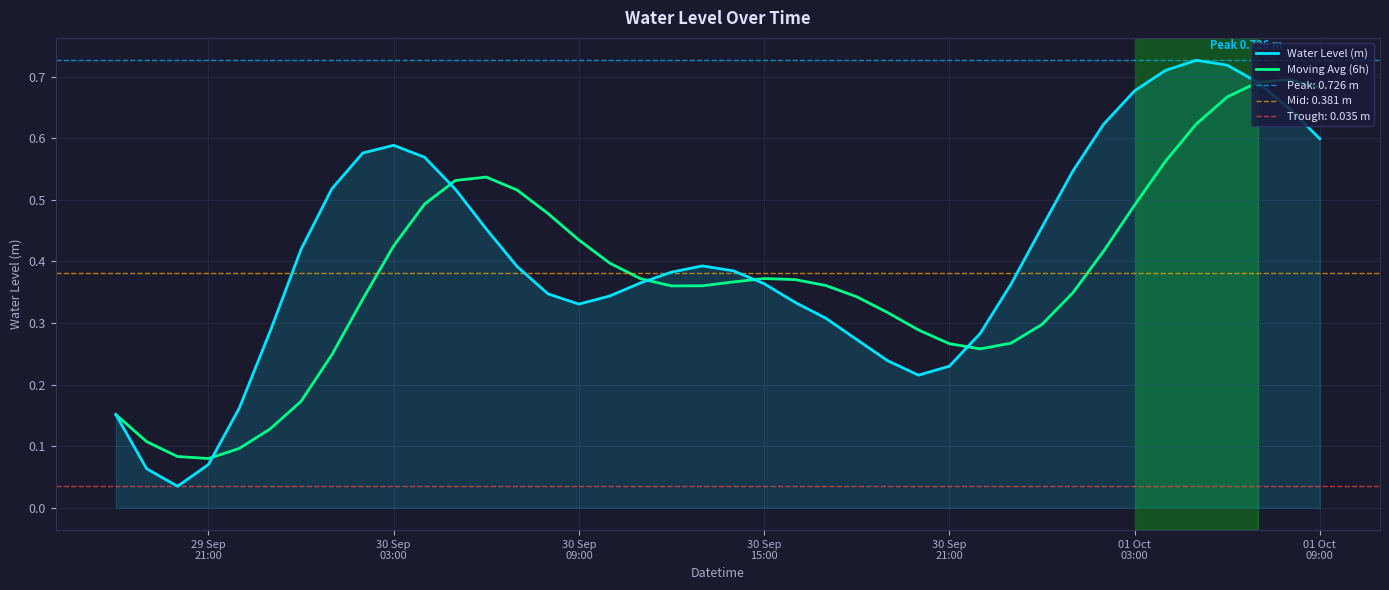

How many interior local valleys does the Moving Avg (6h) series have?

3